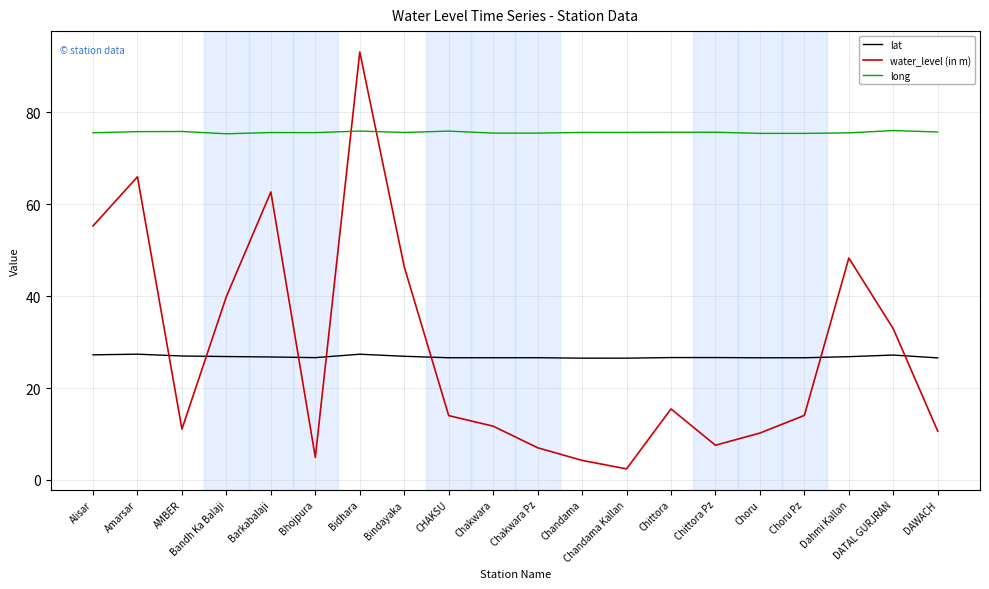

At which category does the chart reach its peak across all series?

Bidhara